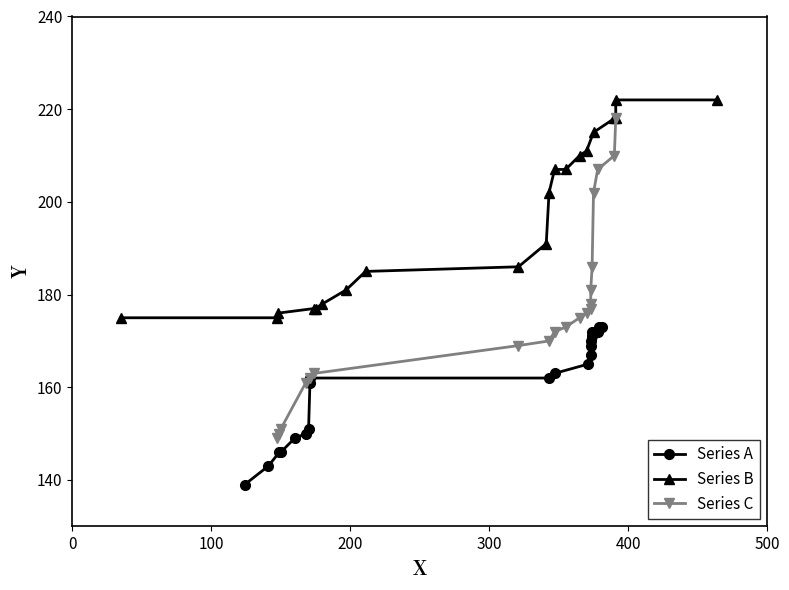

How many data points in Series A are above 163?

9